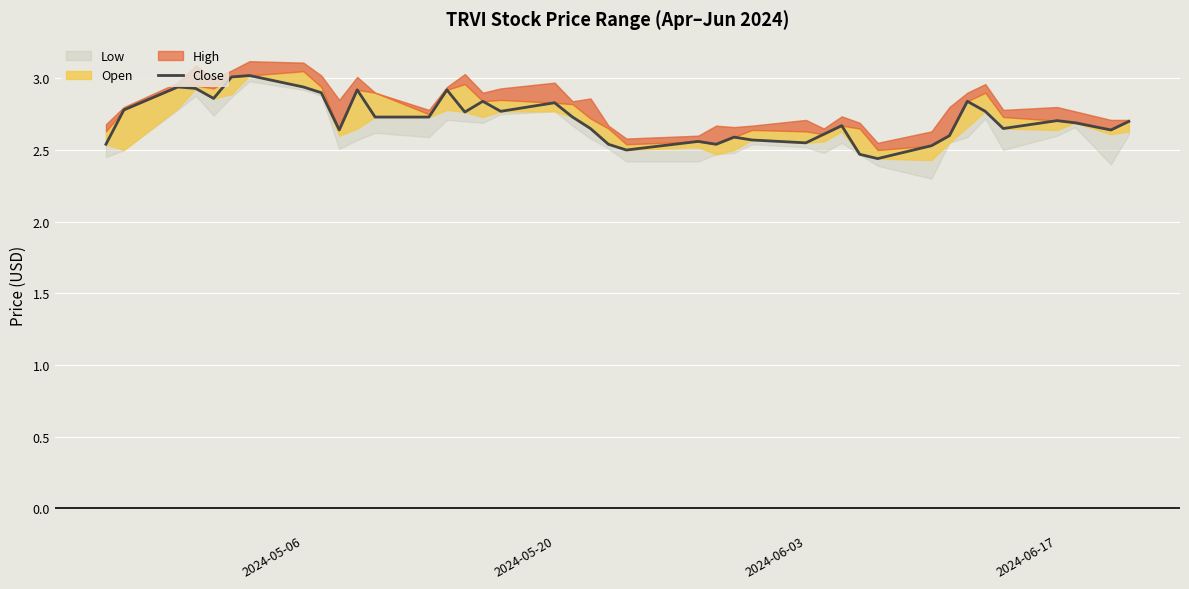

The chart shows a value of 1.3 at 2024-06-17. True or false?

False